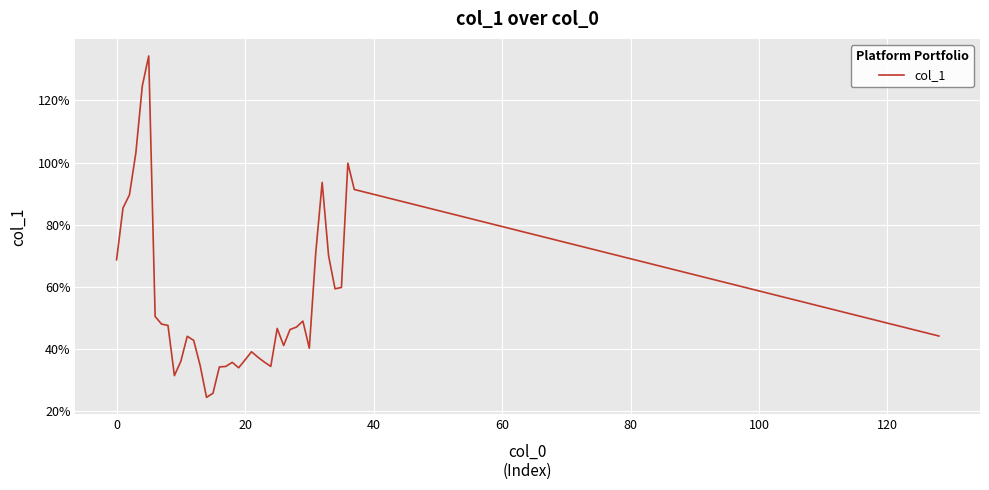

Where is the data nearest to the value 0?

14